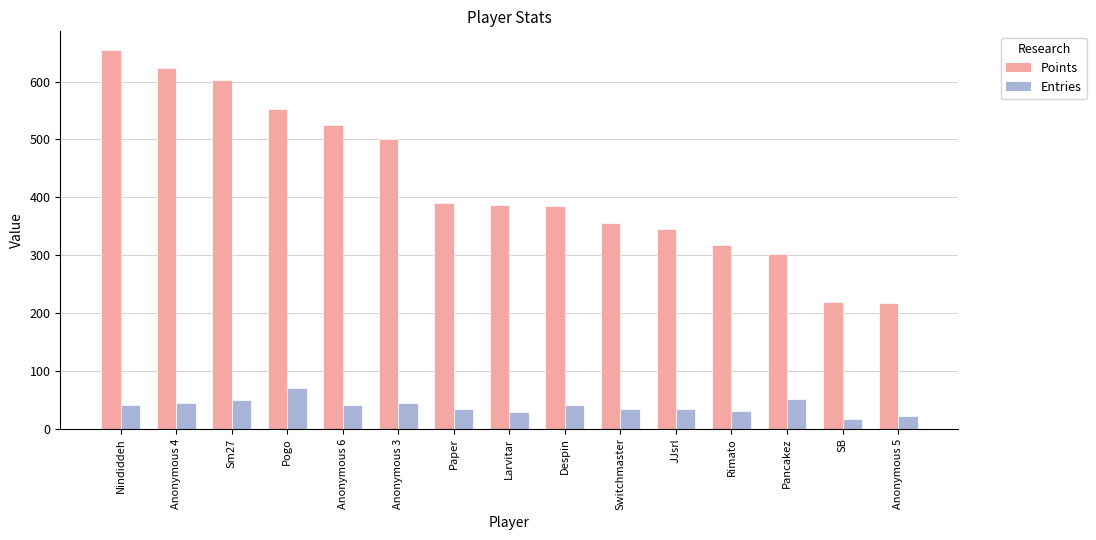

Between Larvitar and Rimato, which series saw the biggest shift?

Points